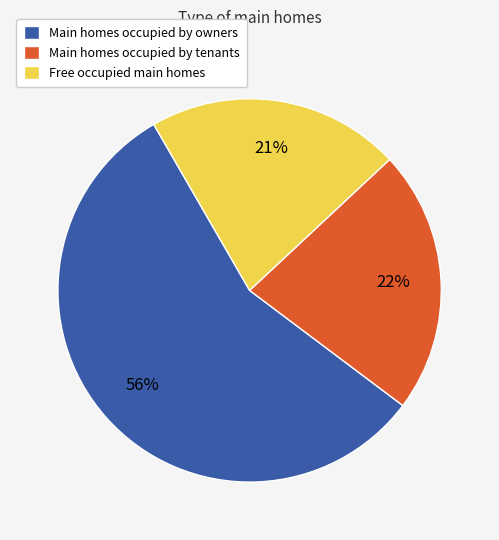

How many slices are in this pie chart?

3